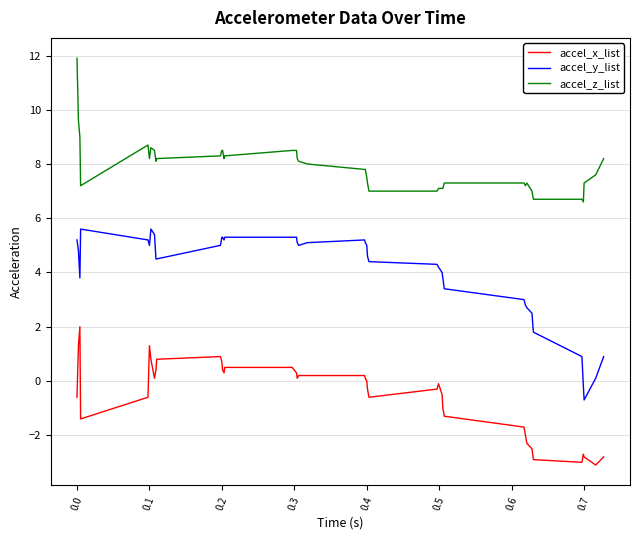

Which series has the largest range (max minus min)?

accel_y_list